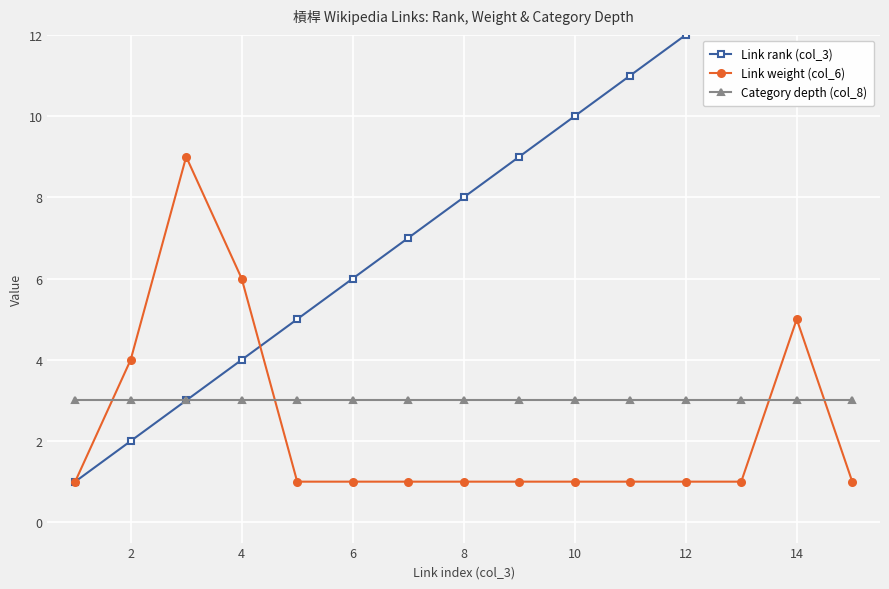

How many lines are shown in the chart?

3